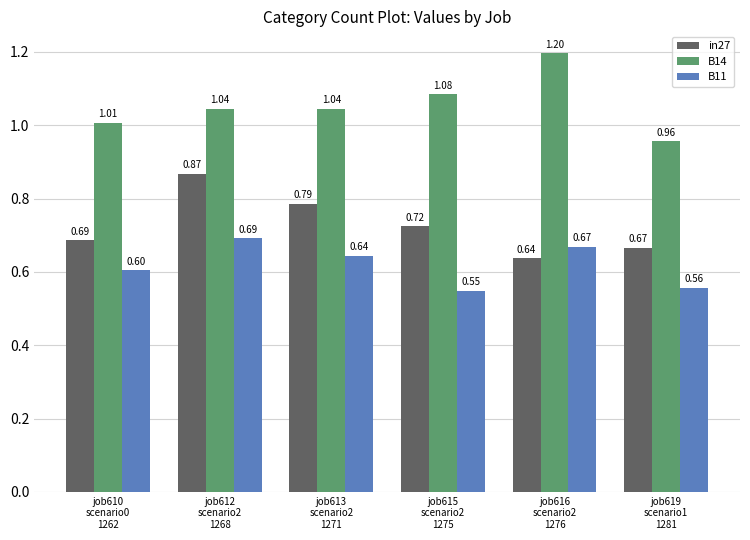

Which series has the widest spread of values?

B14